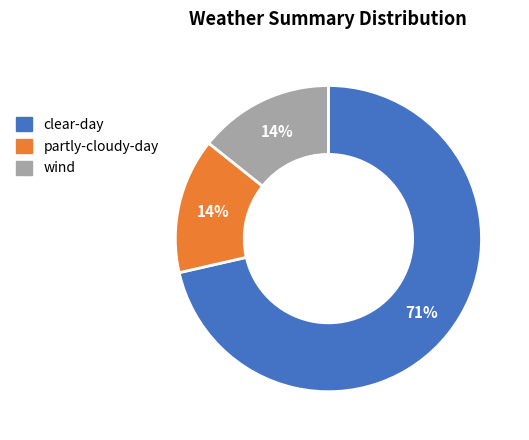

How many segments does this pie chart have?

3